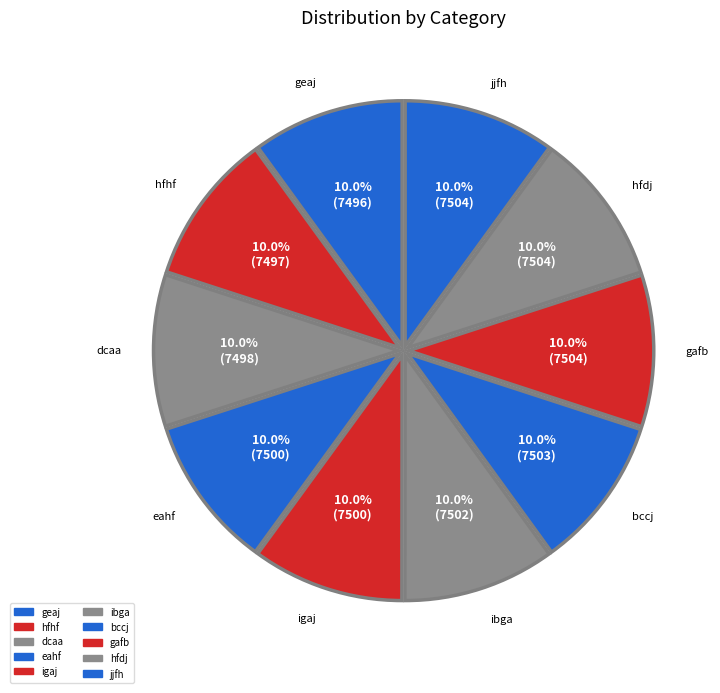

Do bccj and dcaa together represent more than half of the pie?

No